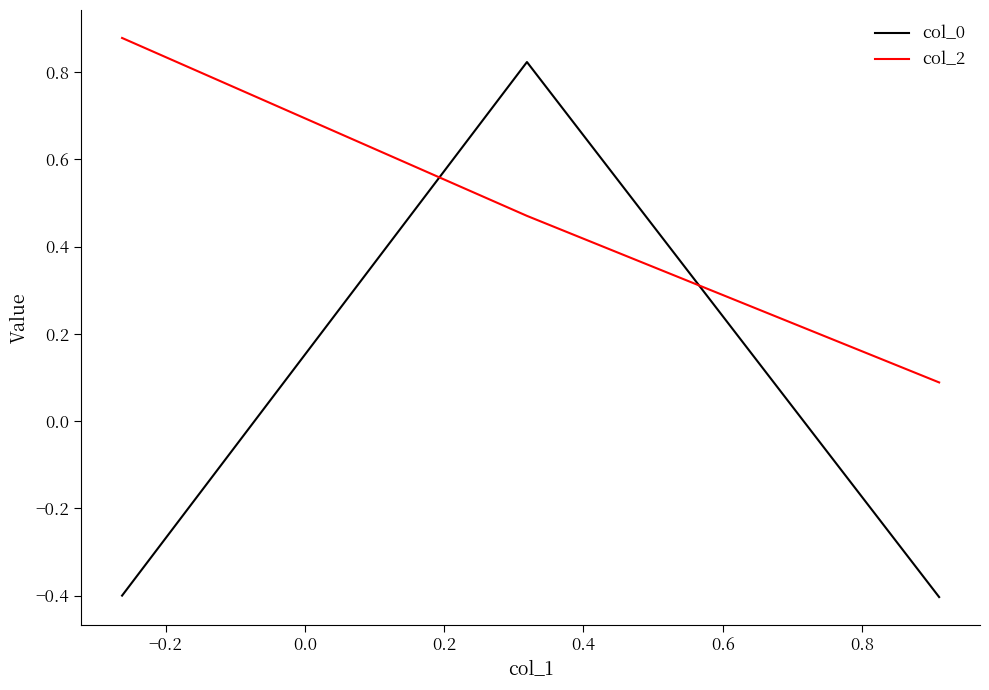

Which series has the largest range (max minus min)?

col_0